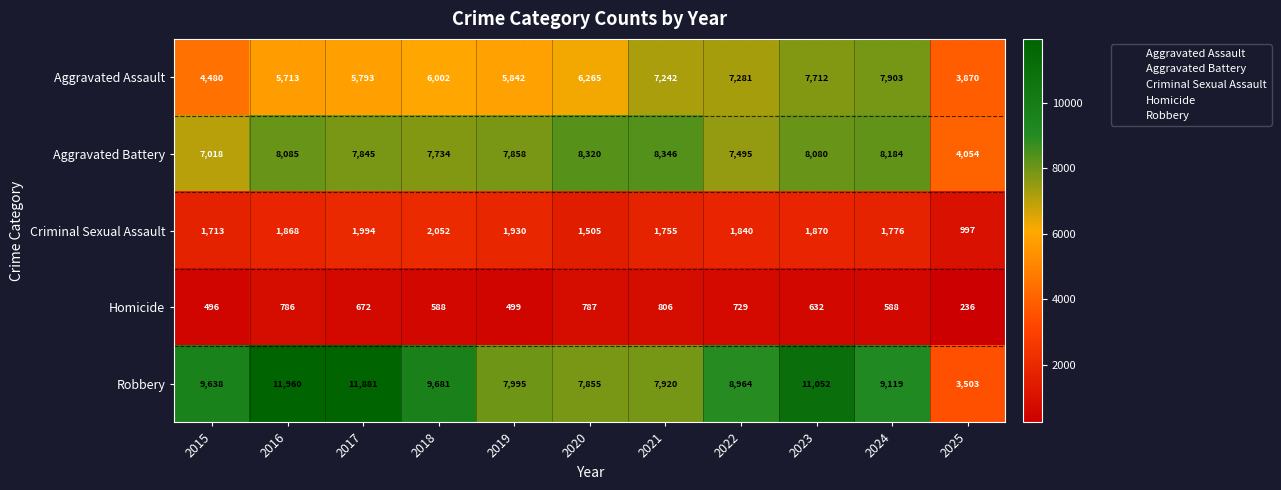

Is it true that Homicide equals 588 at 2024?

True